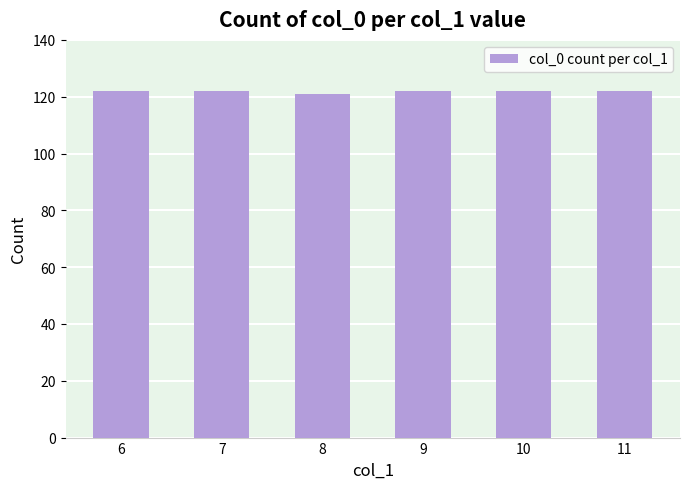

Is it true that the value at 9 is 55?

False